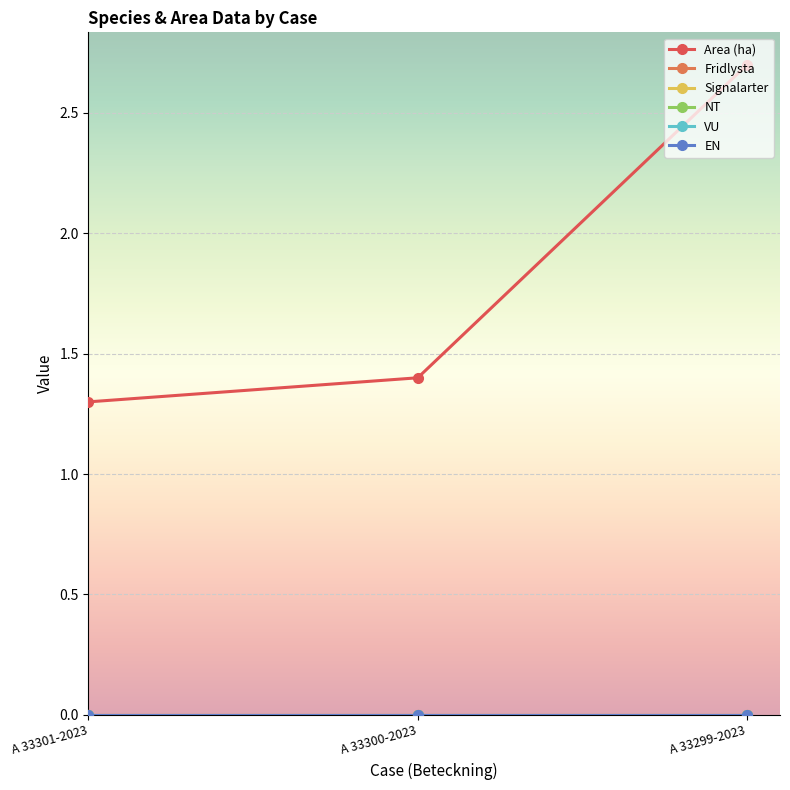

Rank the categories by Fridlysta value from highest to lowest.

A 33301-2023, A 33300-2023, A 33299-2023